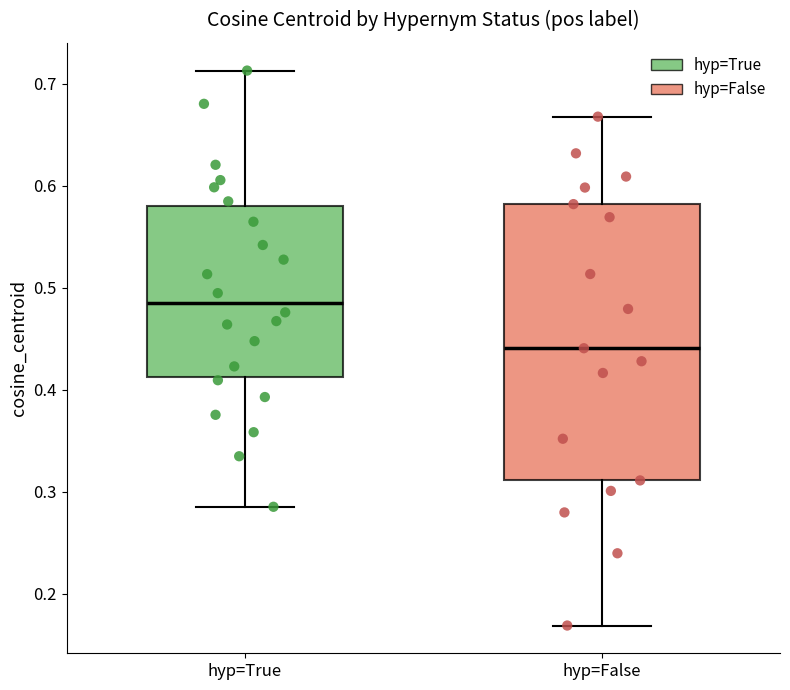

Which box has the lowest median line?

hyp=False